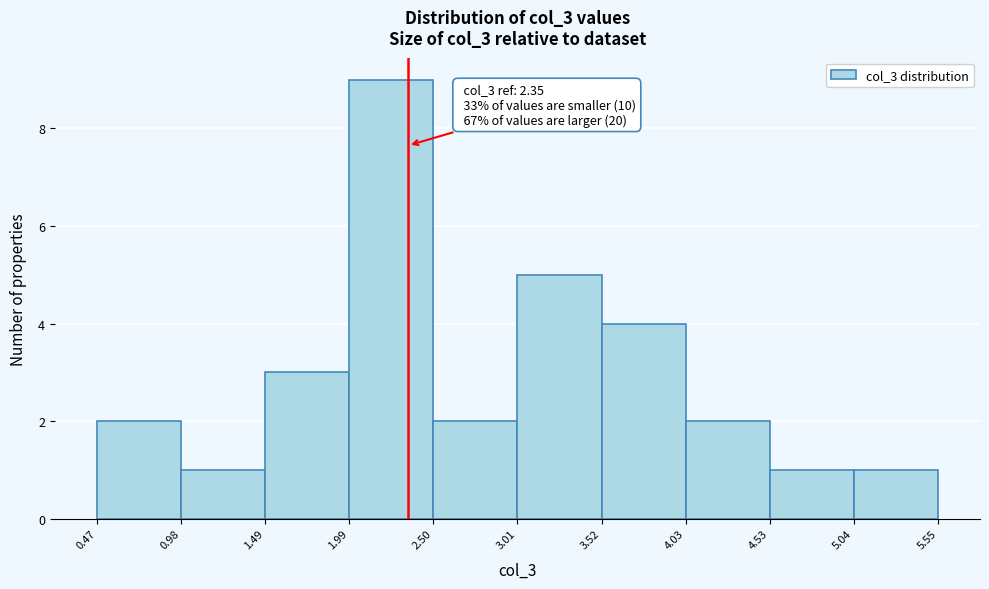

Which range on the x-axis has the tallest bar?

1.99 to 2.50